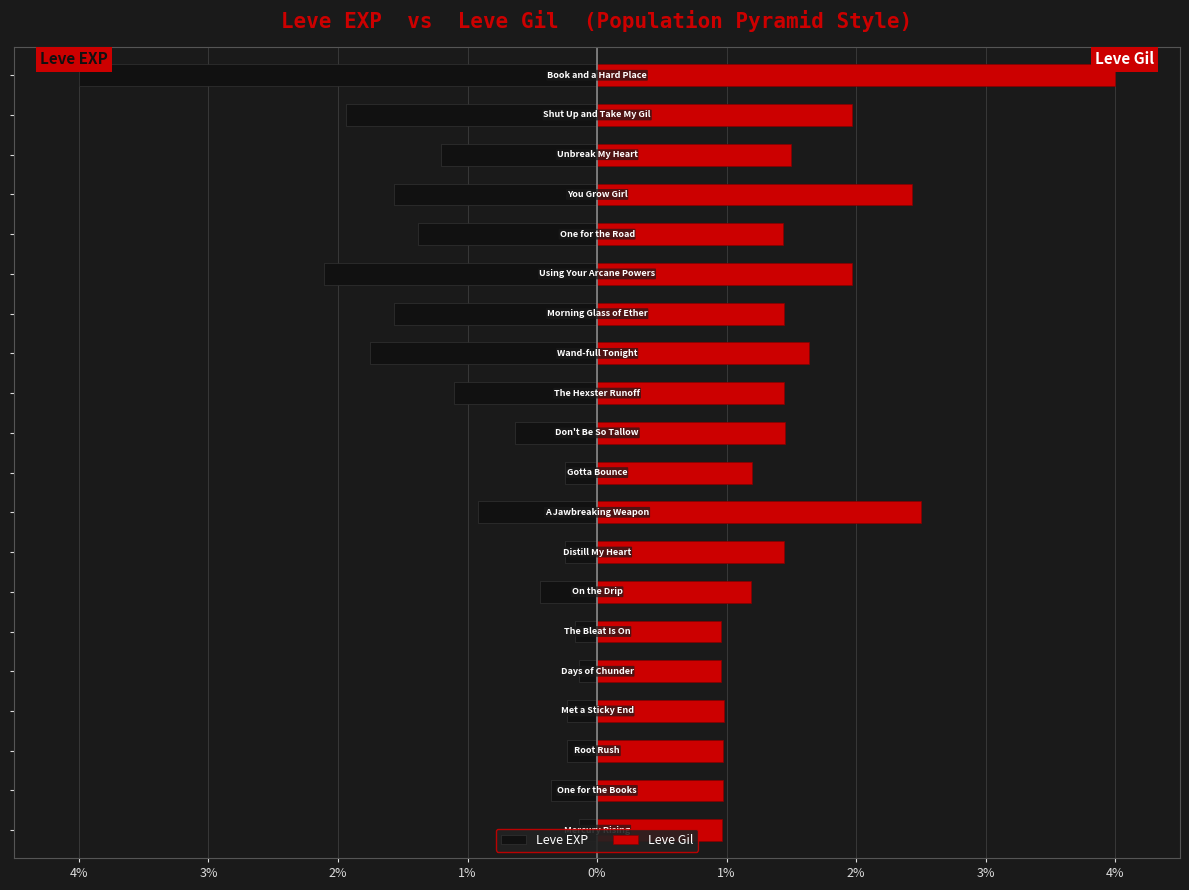

What is the difference between the second highest and second lowest values in the Leve Gil series?

1.5